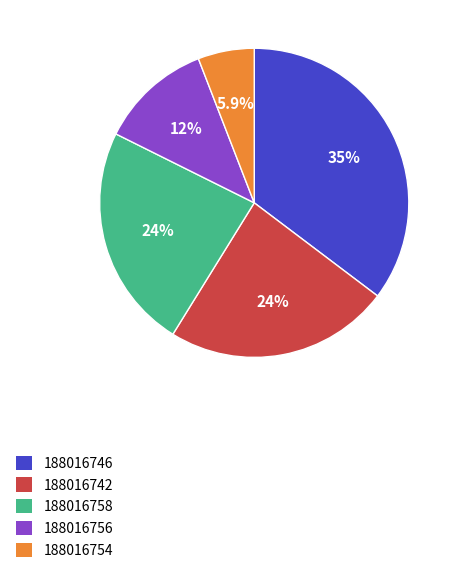

Does 188016756 represent more than half of the total?

No